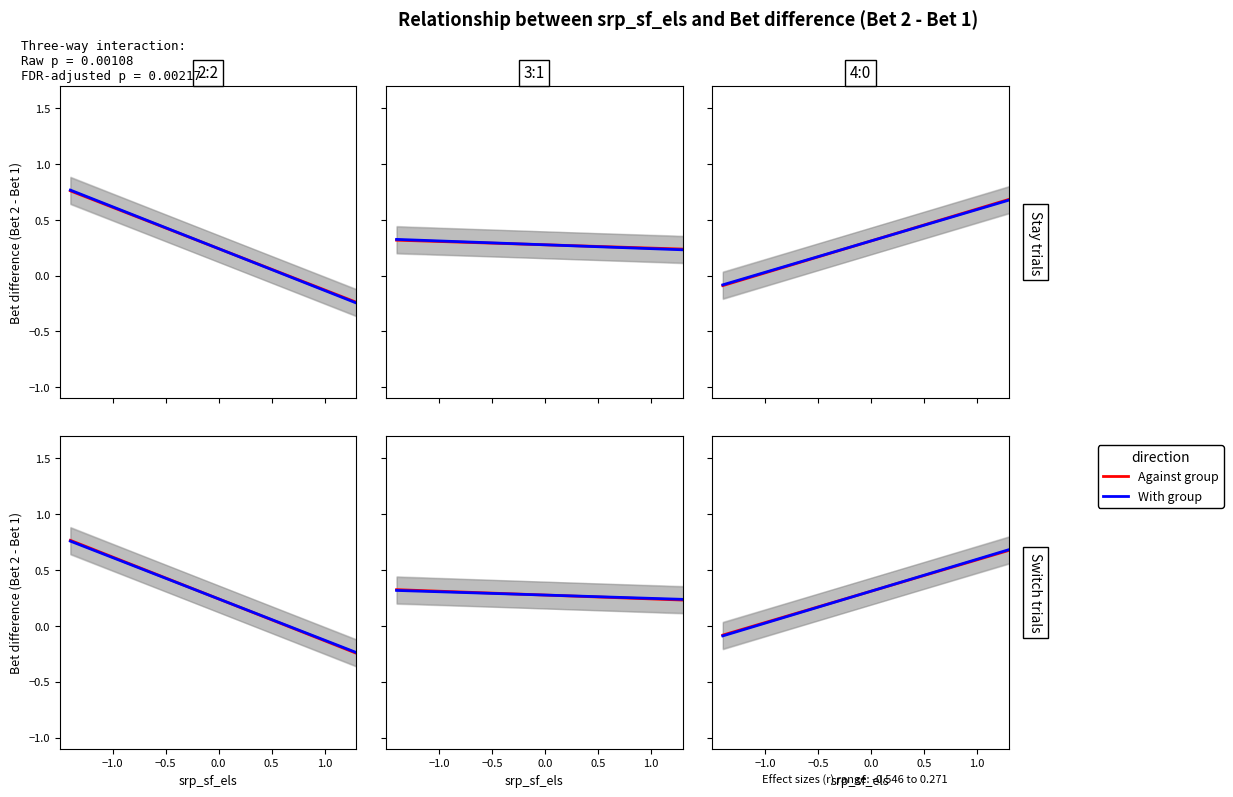

How many values in the With group series exceed 0?

25